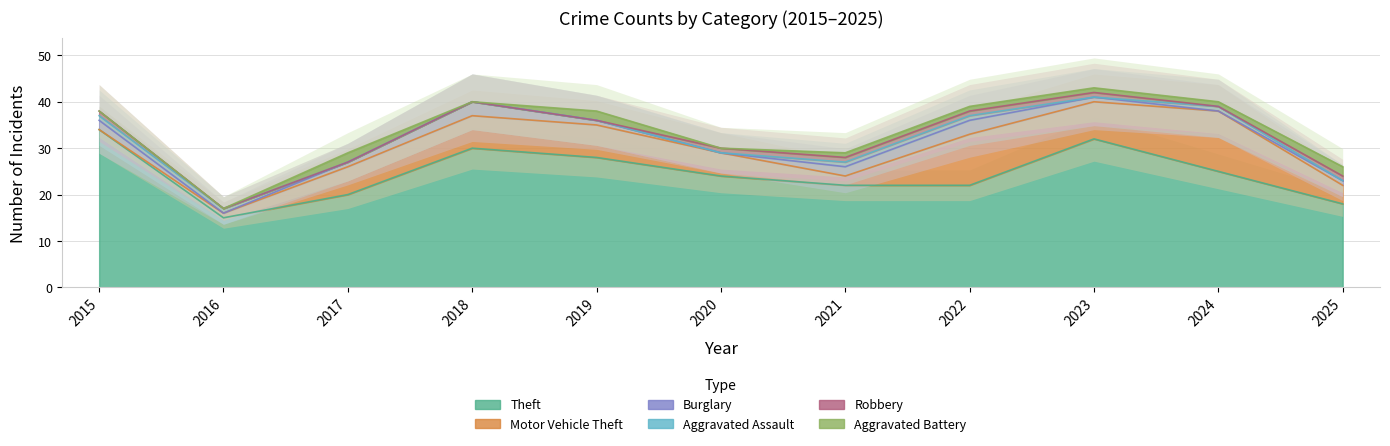

The value of Motor Vehicle Theft at 2021 is 2. True or false?

True